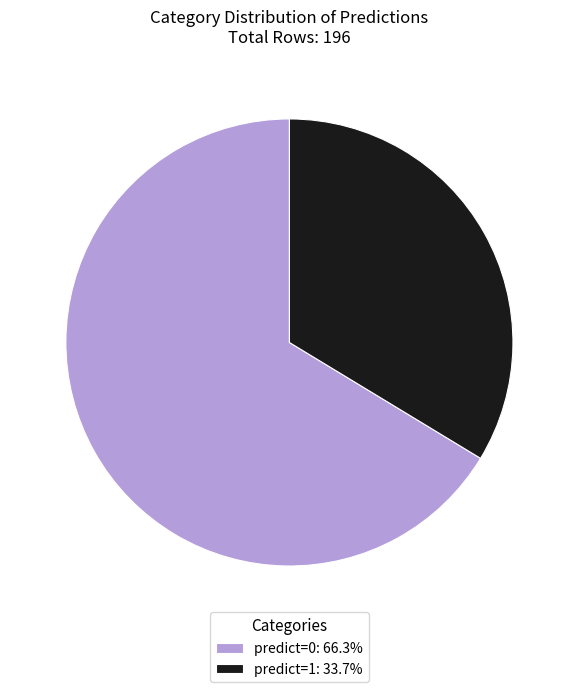

Which has a higher value, predict=0 or predict=1?

predict=0